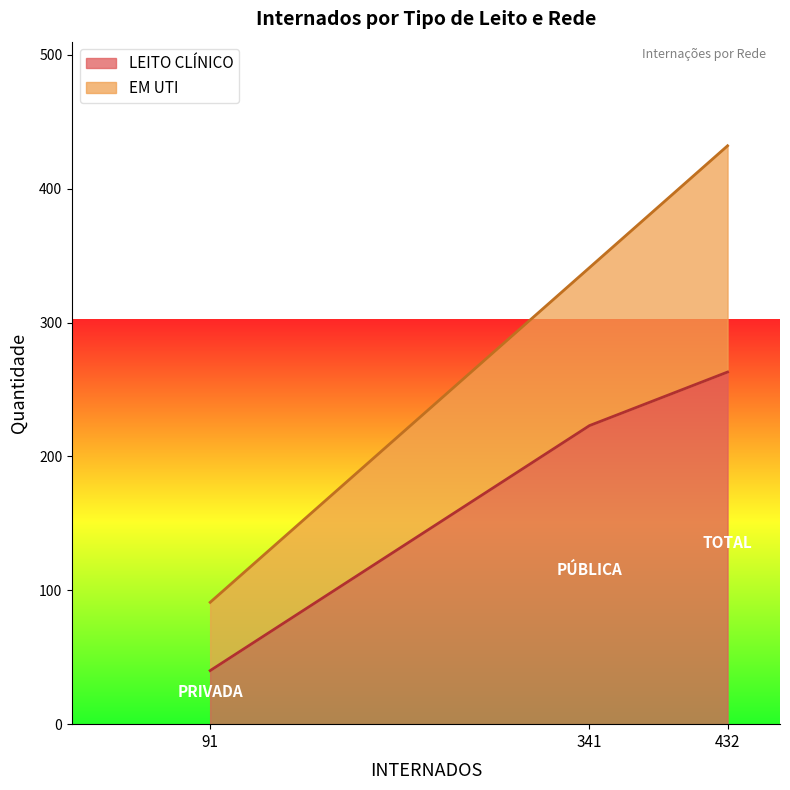

True or false: LEITO CLÍNICO has a value of 64 at 91.

False